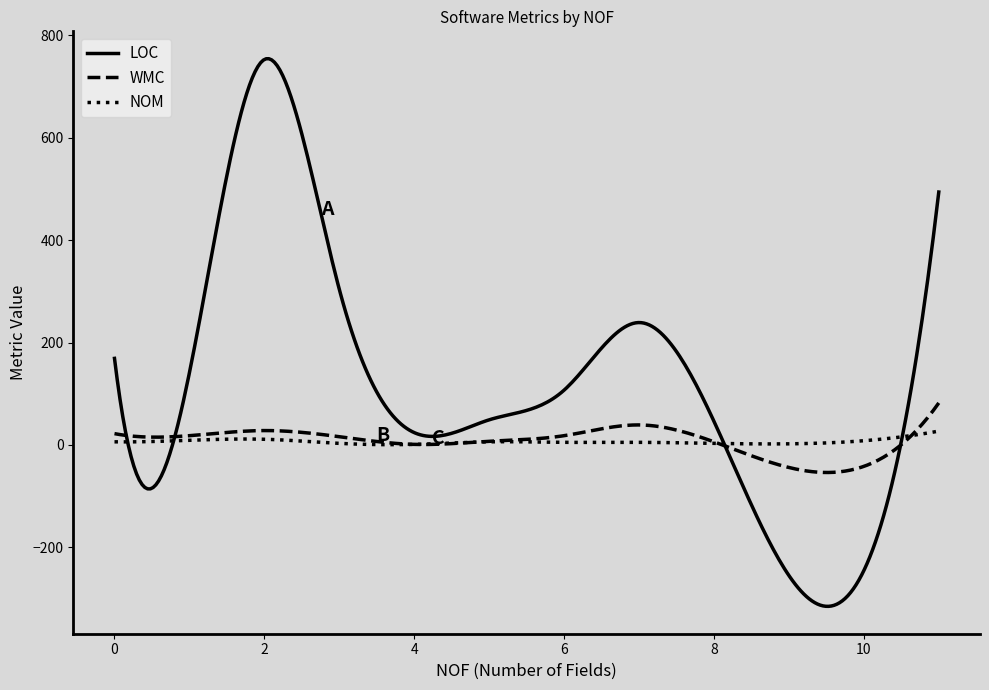

Which series has the largest range (max minus min)?

LOC